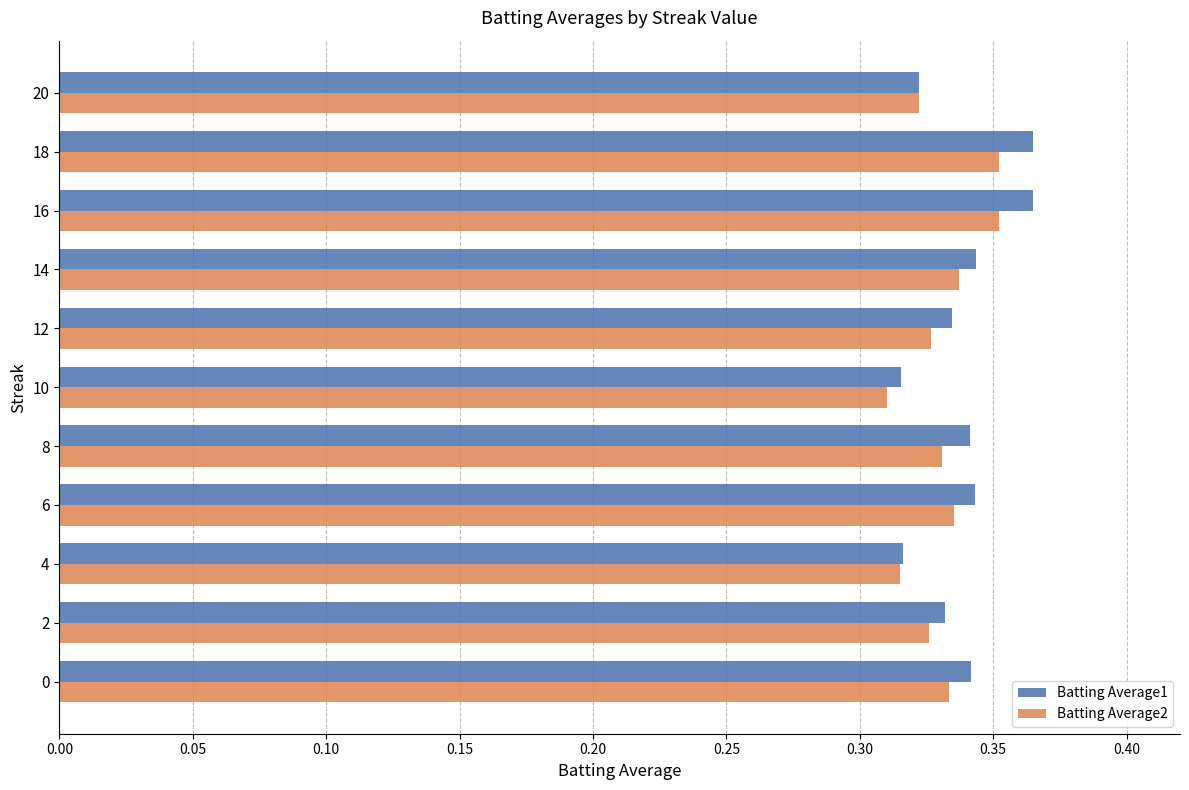

How many Batting Average1 values are between 0 and 1?

11